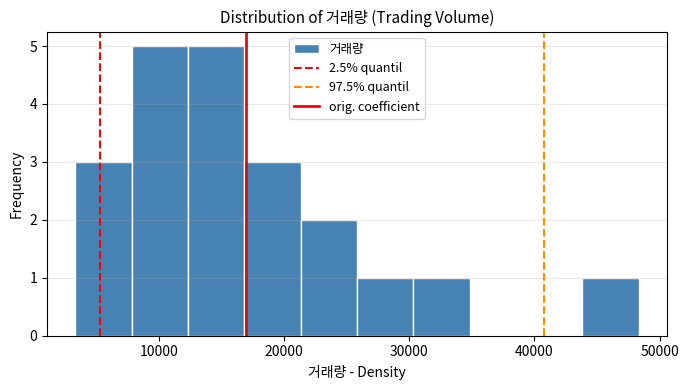

How tall is the bar that spans 8000 to 12000 on the x-axis? Neither the bar edges nor the heights are printed on the chart, so give them approximately, as read against the axes.

5